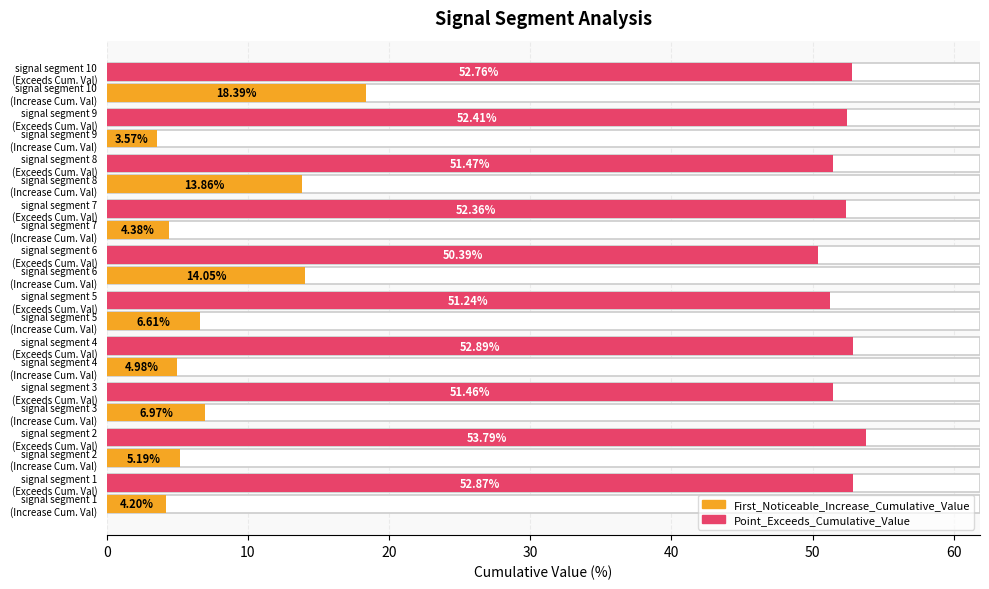

List the series in order of their peak value, highest first.

Point_Exceeds_Cumulative_Value, First_Noticeable_Increase_Cumulative_Value